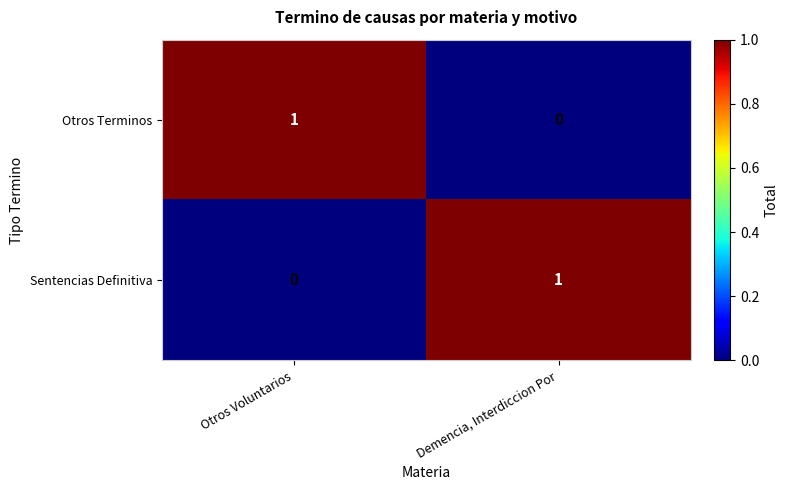

Rank the series at Otros Voluntarios from lowest to highest value.

Sentencias Definitiva, Otros Terminos